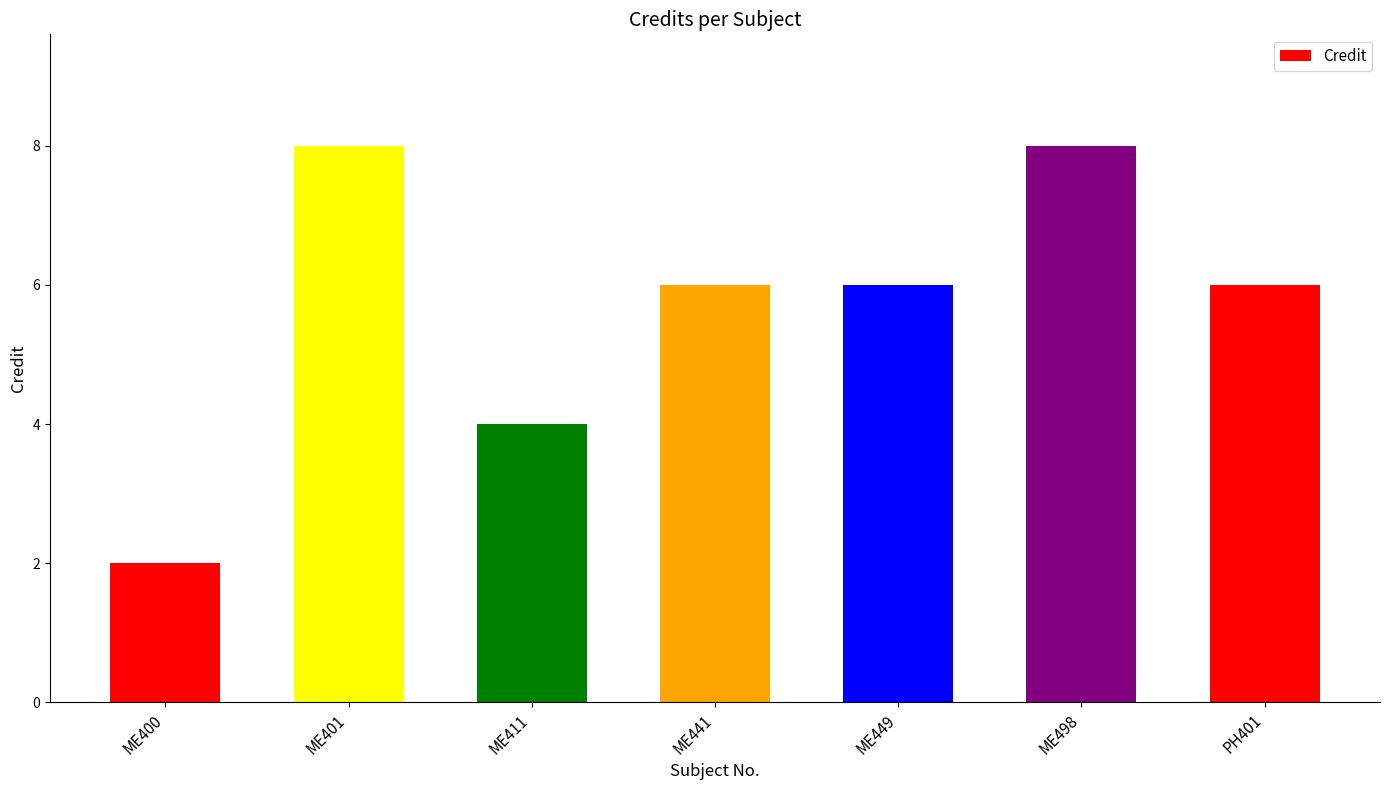

At which category does the chart reach its minimum across all series?

ME400